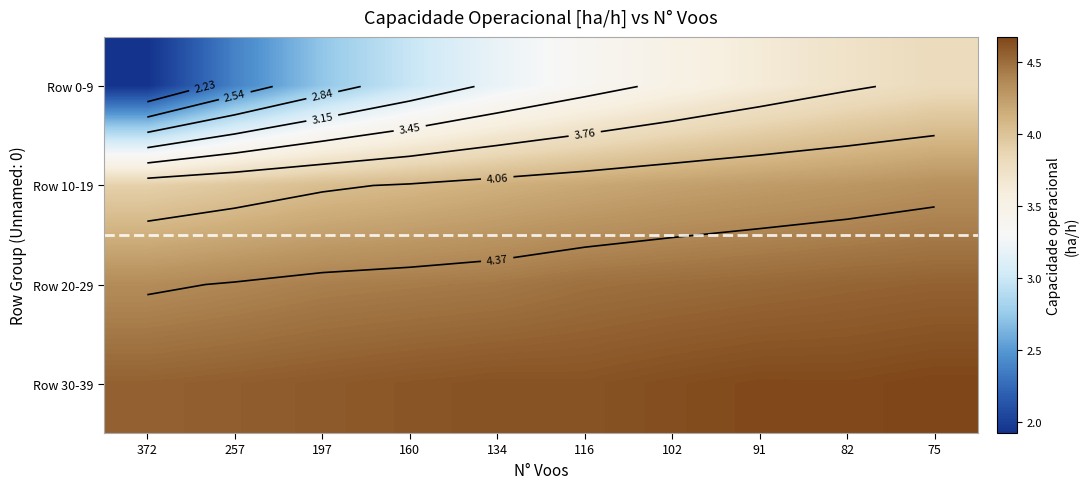

What is the total value across all series at 82?

17.2